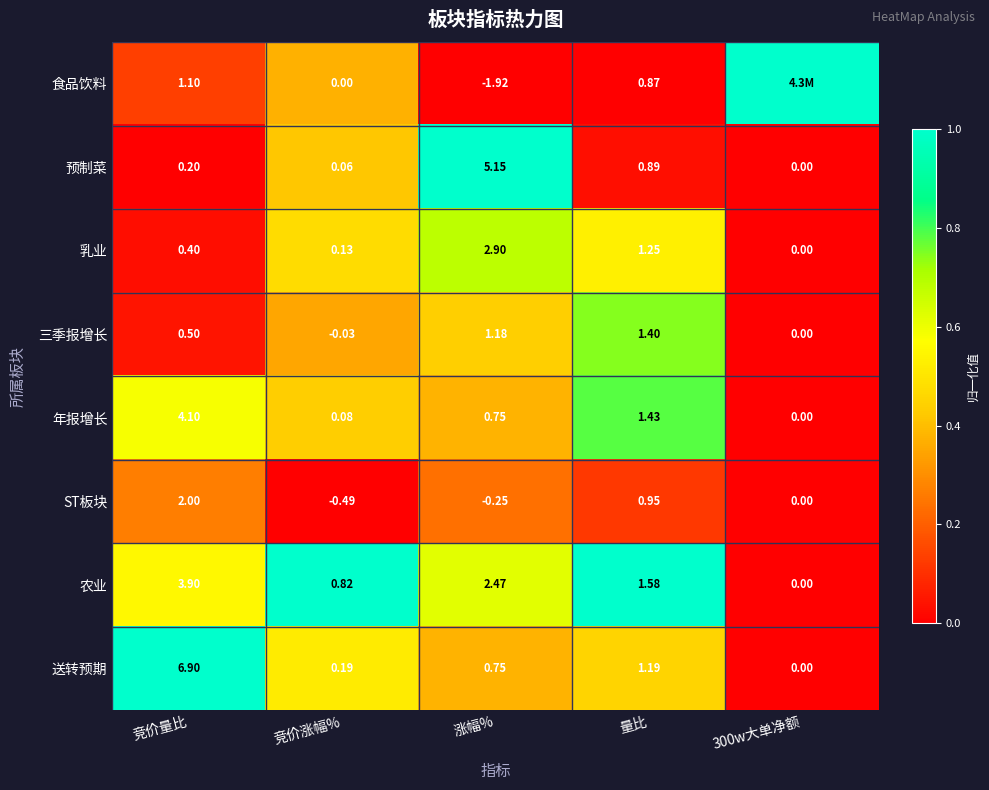

The value of 年报增长 at 300w大单净额 is 0.0. True or false?

True